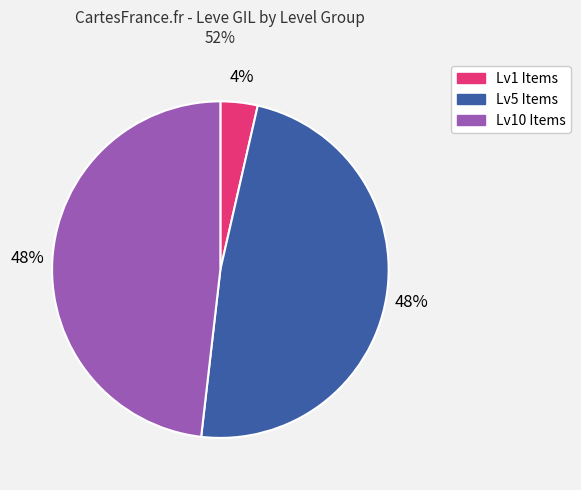

How many slices are in this pie chart?

3